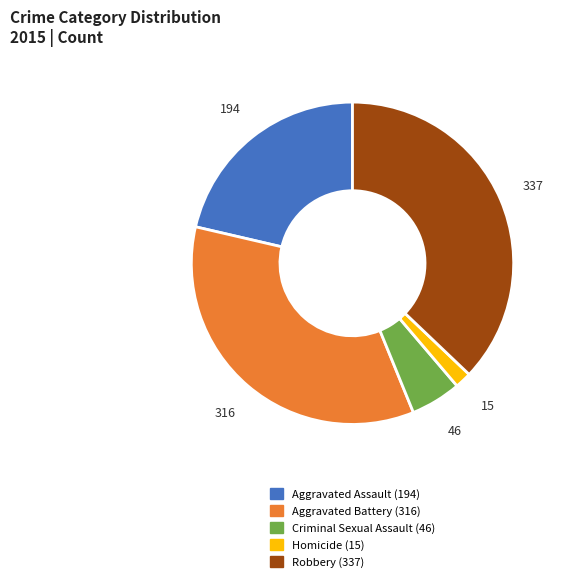

Do Robbery and Homicide together represent more than half of the pie?

No